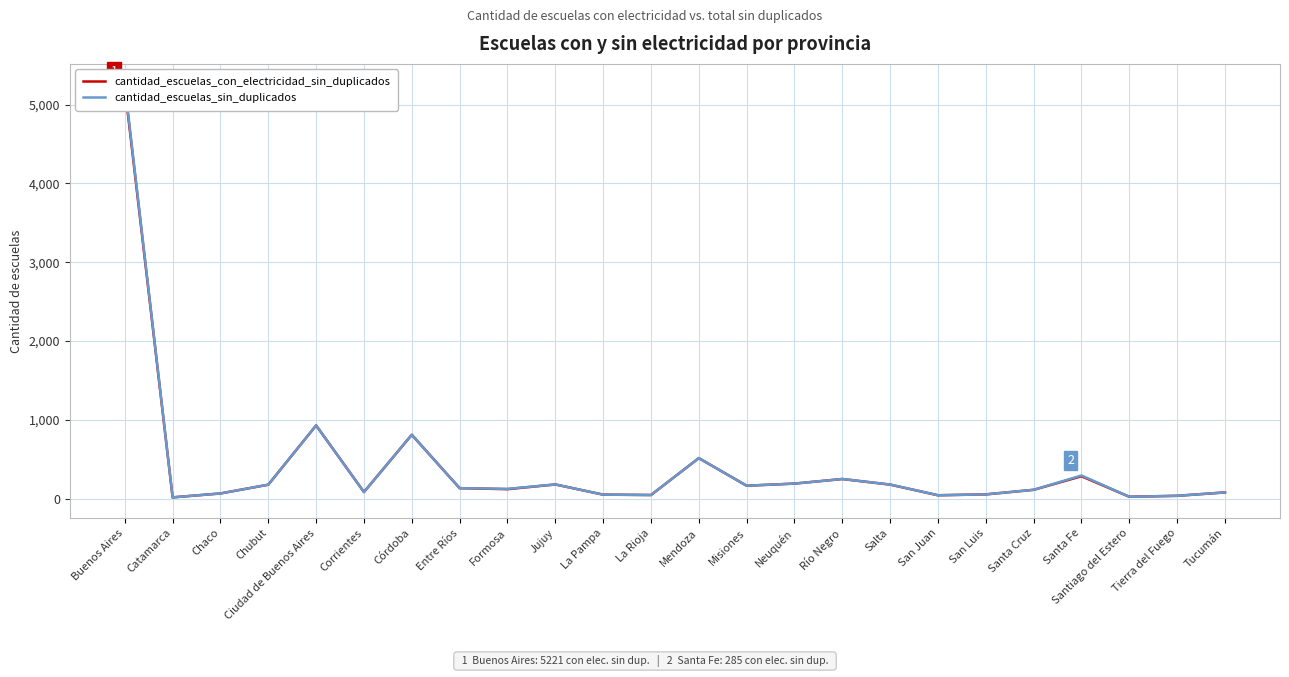

At which label is cantidad_escuelas_con_electricidad_sin_duplicados closest to 2619?

Ciudad de Buenos Aires